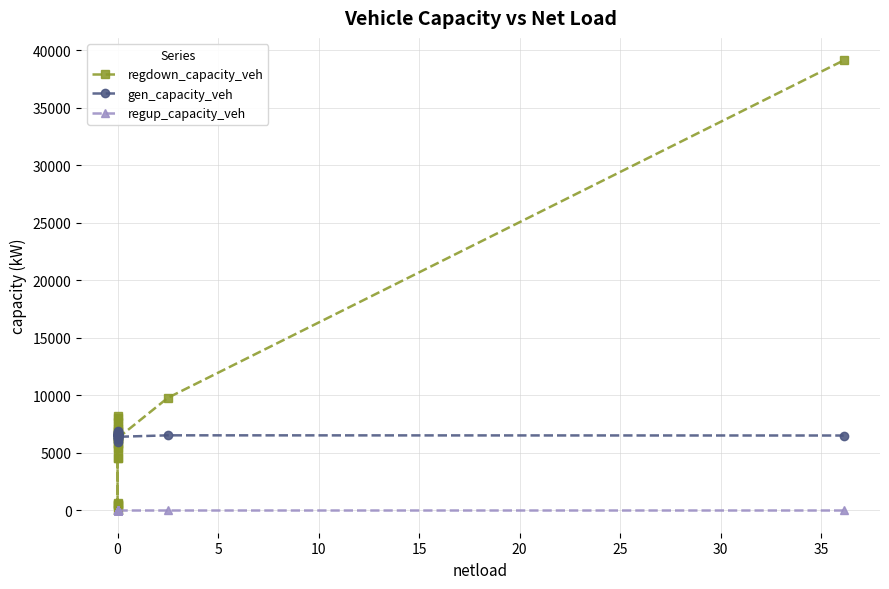

Which series ends up on top after the final intersection of gen_capacity_veh and regdown_capacity_veh?

regdown_capacity_veh